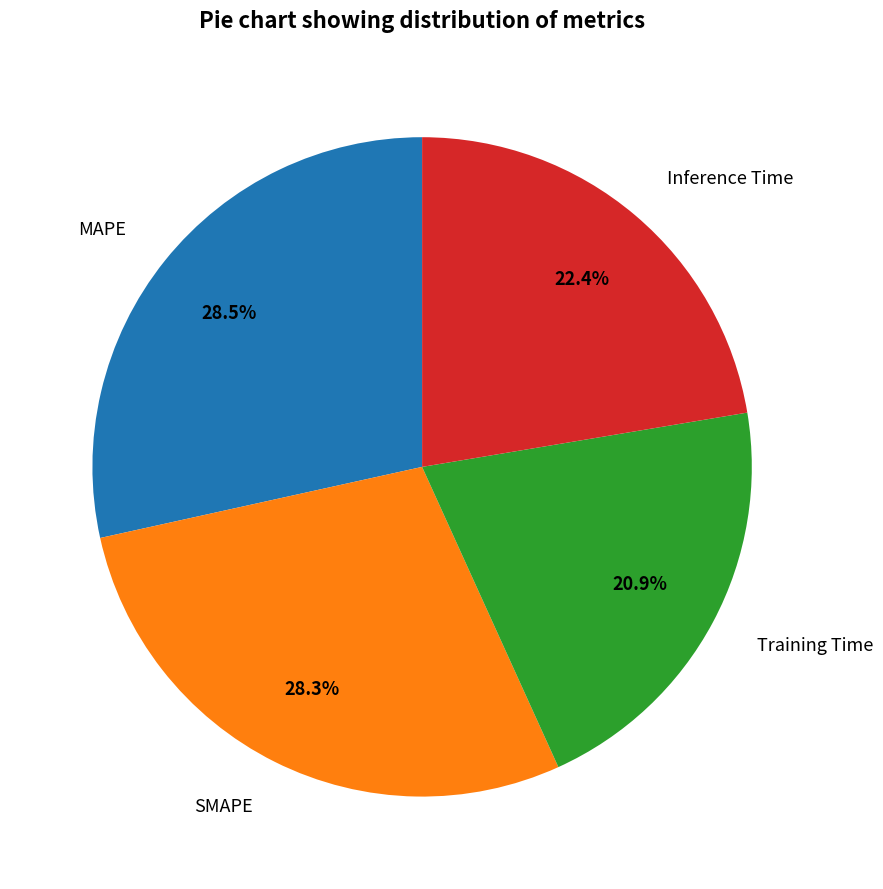

Is there any slice that represents more than half of the pie?

No